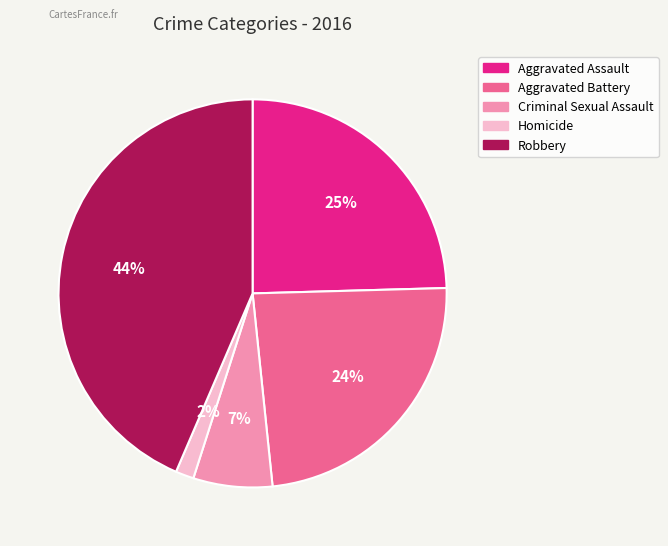

Does Aggravated Assault account for over 50% of the chart?

No